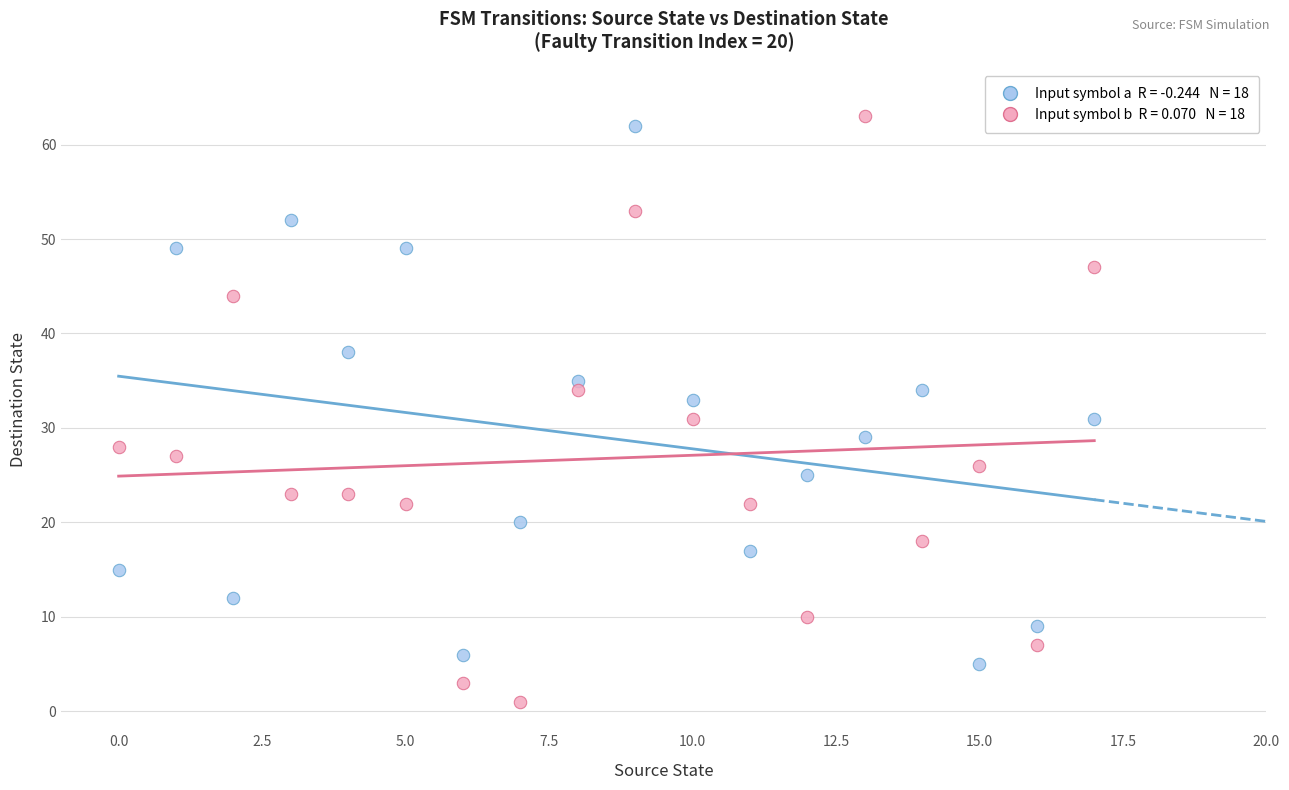

Across all data points, what is the range of Y values (max minus min)?

62